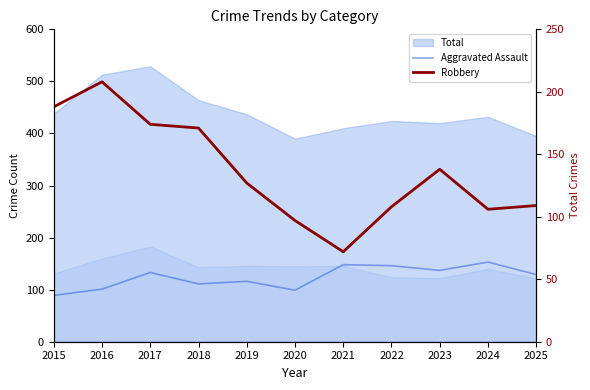

How many lines are shown in the chart?

2